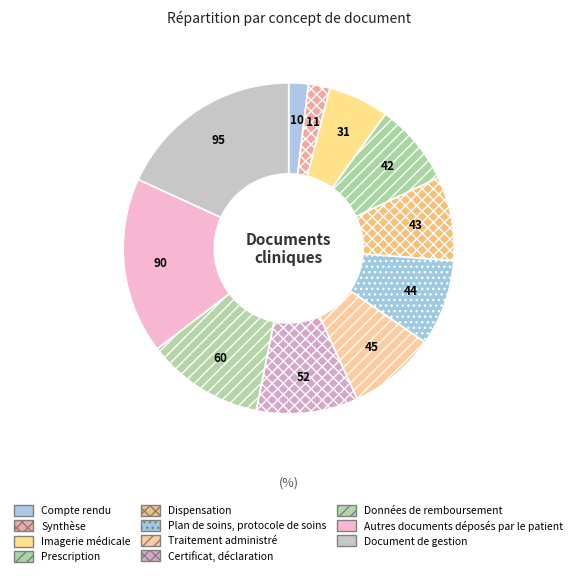

What is the change in value from Prescription to Données de remboursement?

+18